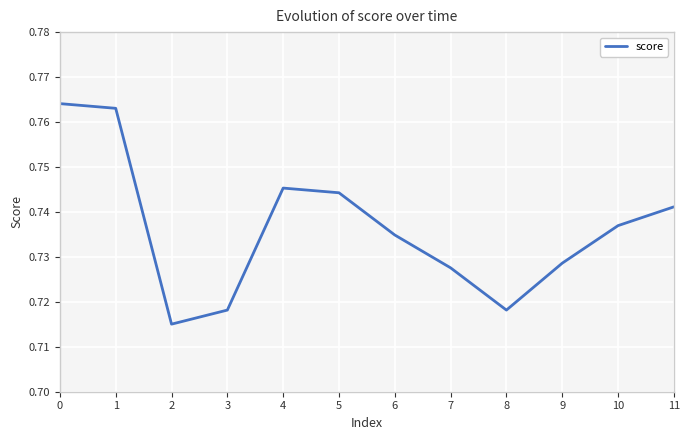

At which category does the data reach its first local valley?

2